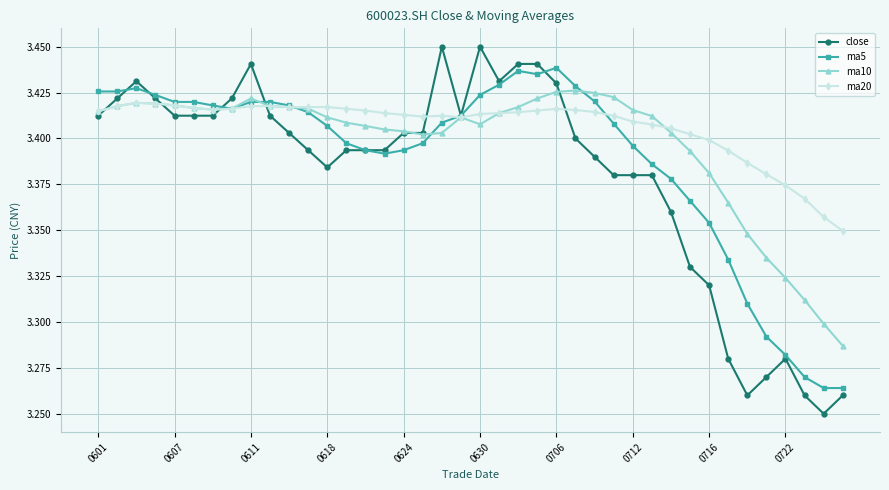

Rank the series by their average value, from highest to lowest.

ma20, ma10, ma5, close